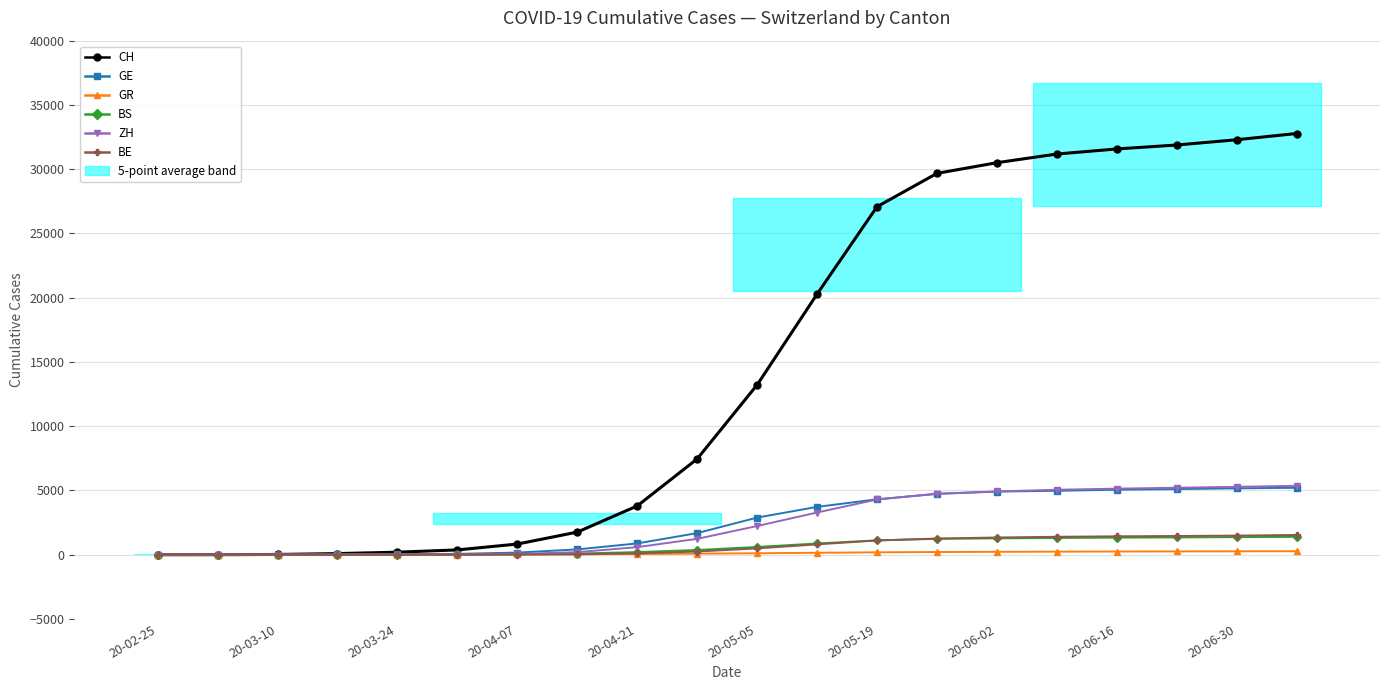

Which series ends up on top after the final intersection of BS and BE?

BE